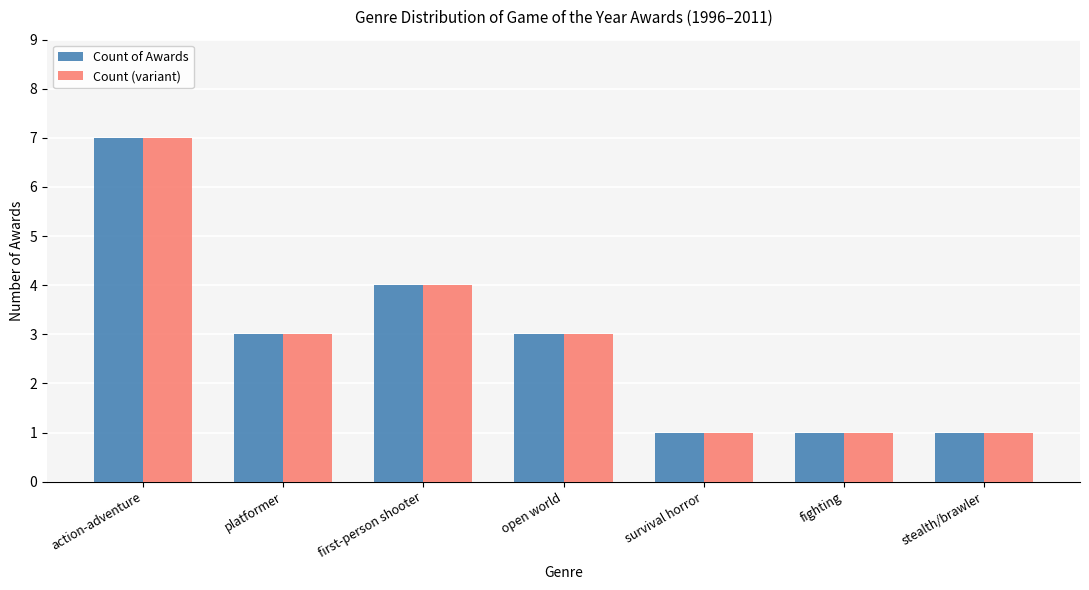

Is it true that Count (variant) equals 1 at stealth/brawler?

True